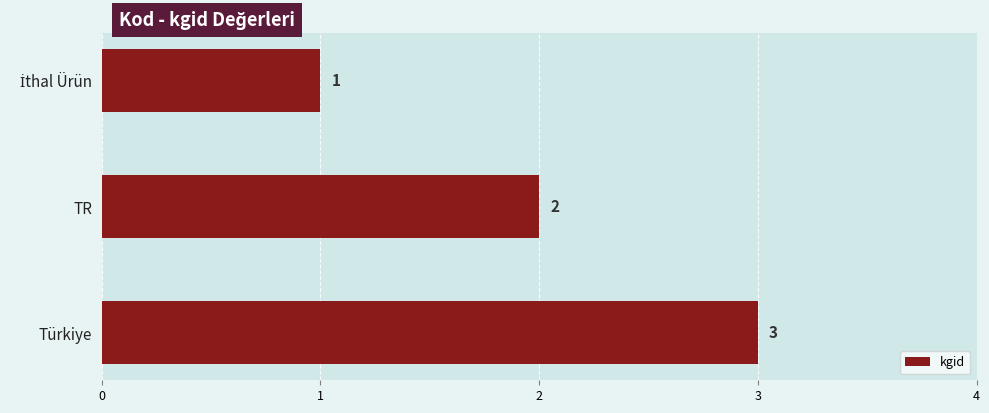

True or false: the data shows 3 at TR.

False